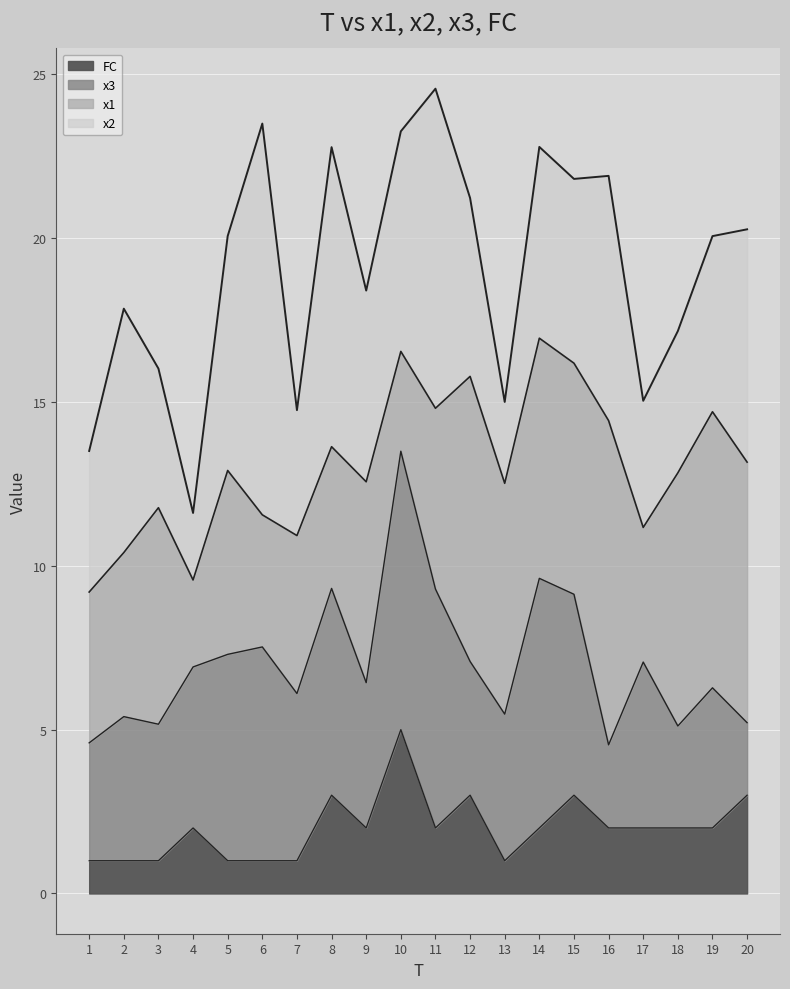

List the labels in order of x1 top value, largest first.

14, 10, 15, 12, 11, 19, 16, 8, 20, 5, 18, 9, 13, 3, 6, 17, 7, 2, 4, 1